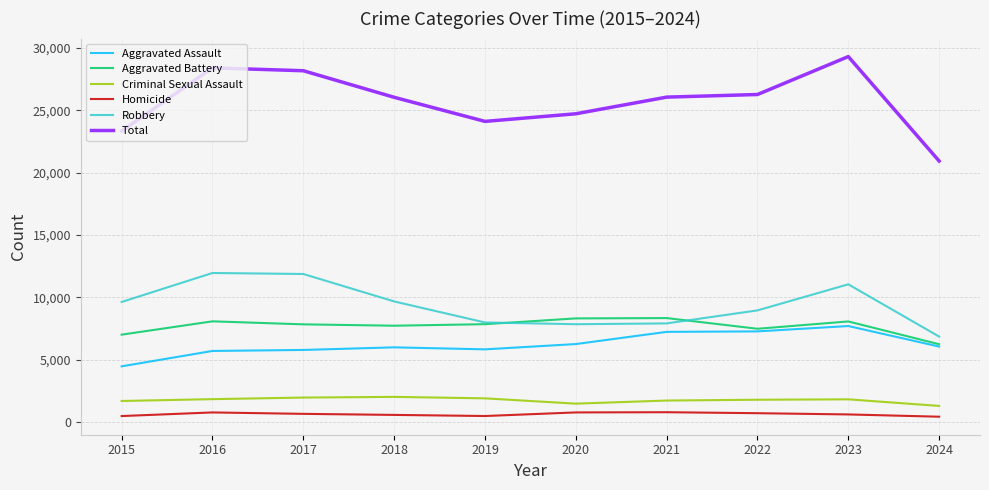

What is the difference between the Robbery values at 2018 and 2016?

2279